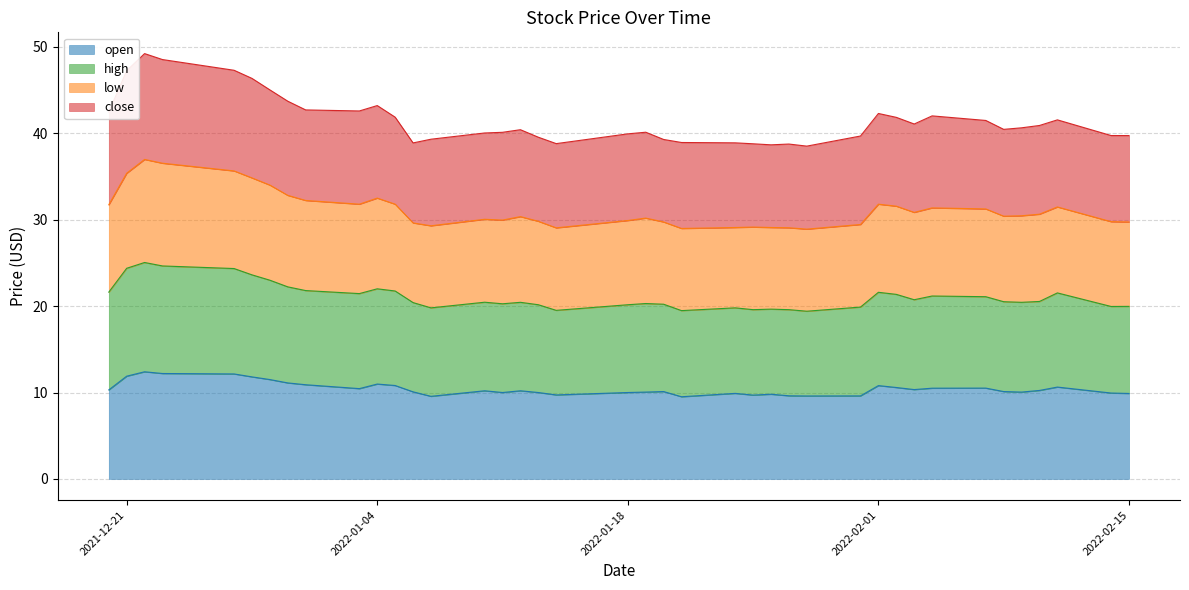

True or false: high has a value of 21.4 at 2022-01-03.

True